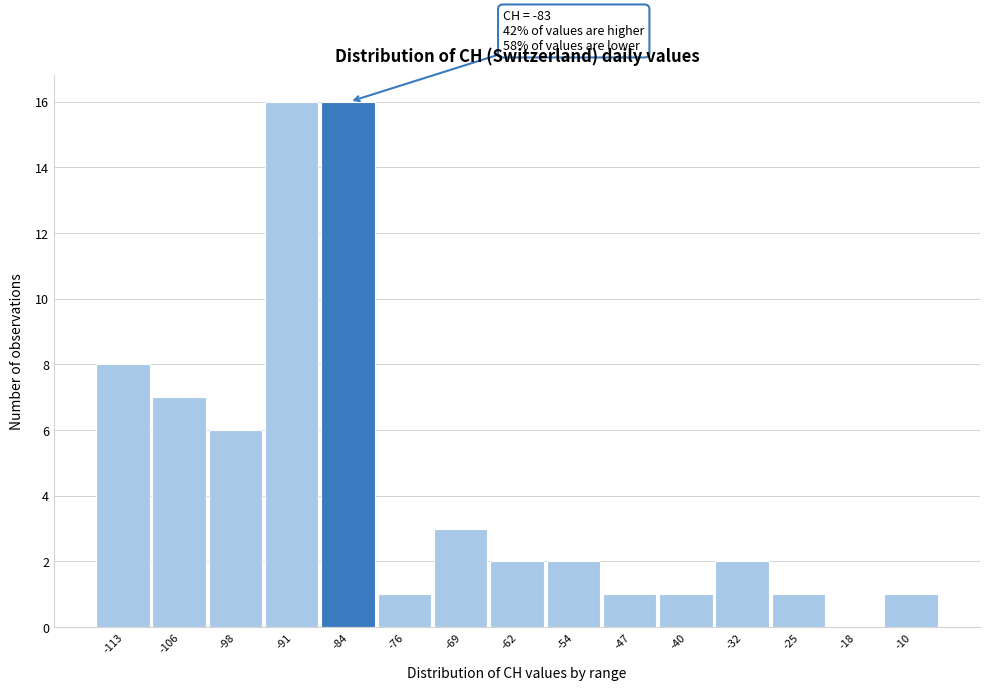

Reading left to right, list all the values displayed in this chart.

-113=8	-106=7	-98=6	-91=16	-84=16	-76=1	-69=3	-62=2	-54=2	-47=1	-40=1	-32=2	-25=1	-18=0	-10=1